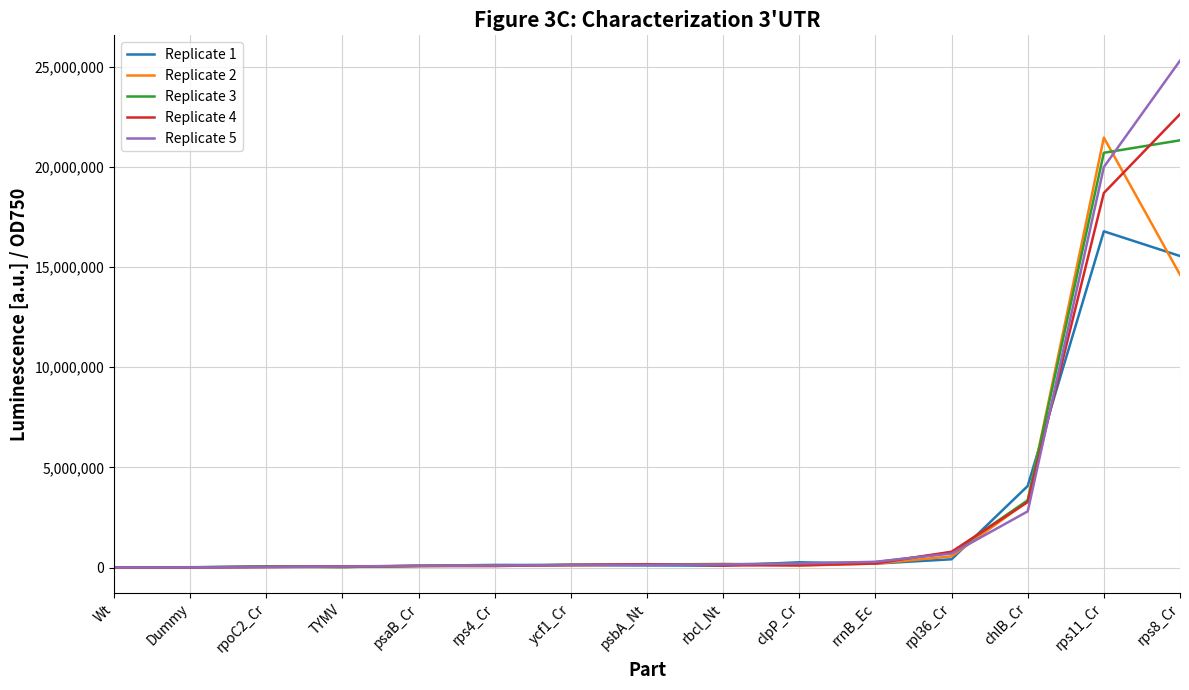

What is the maximum value shown in the chart?

25301255